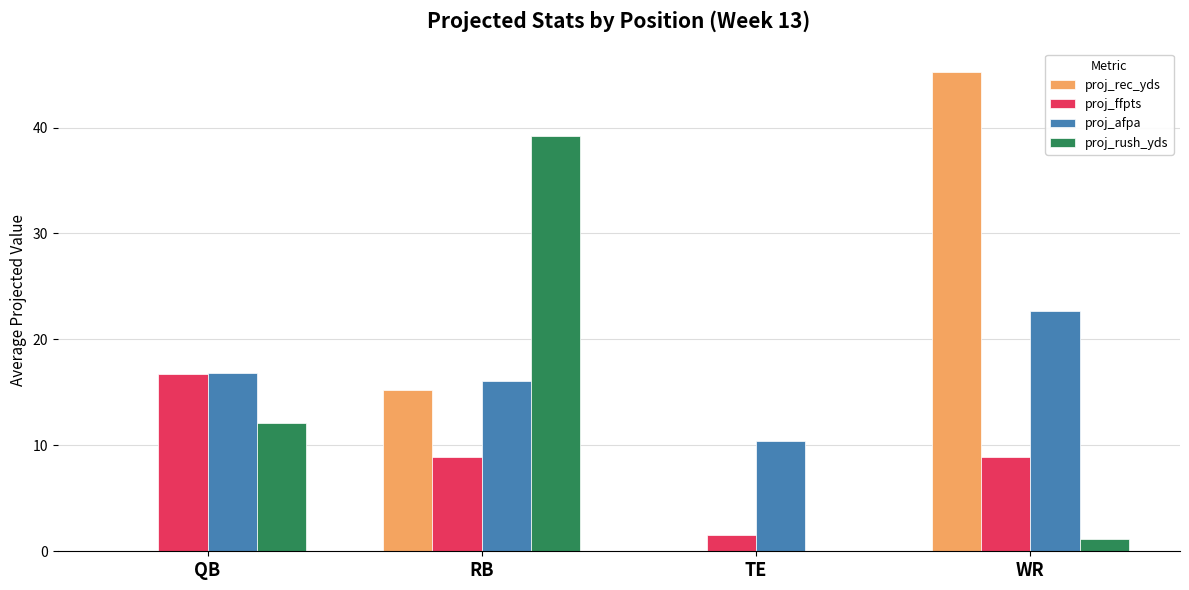

How many values in the proj_ffpts series exceed 8?

3